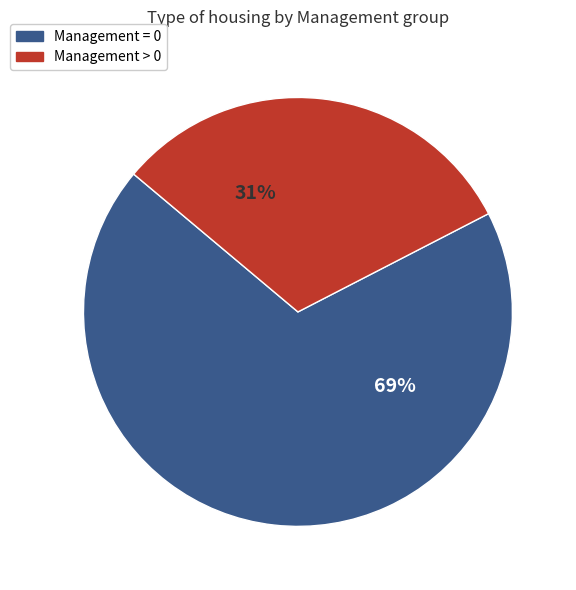

What is the majority slice?

Management = 0